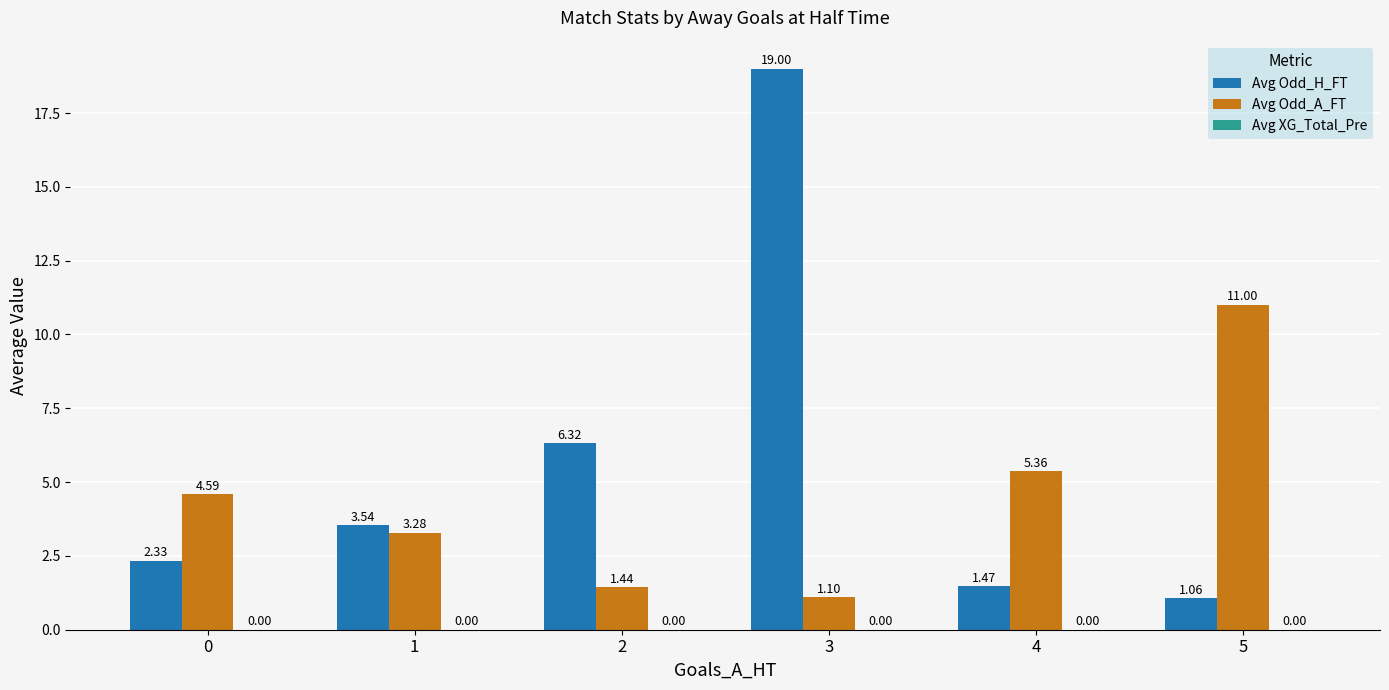

At how many categories does at least one series exceed 17?

1